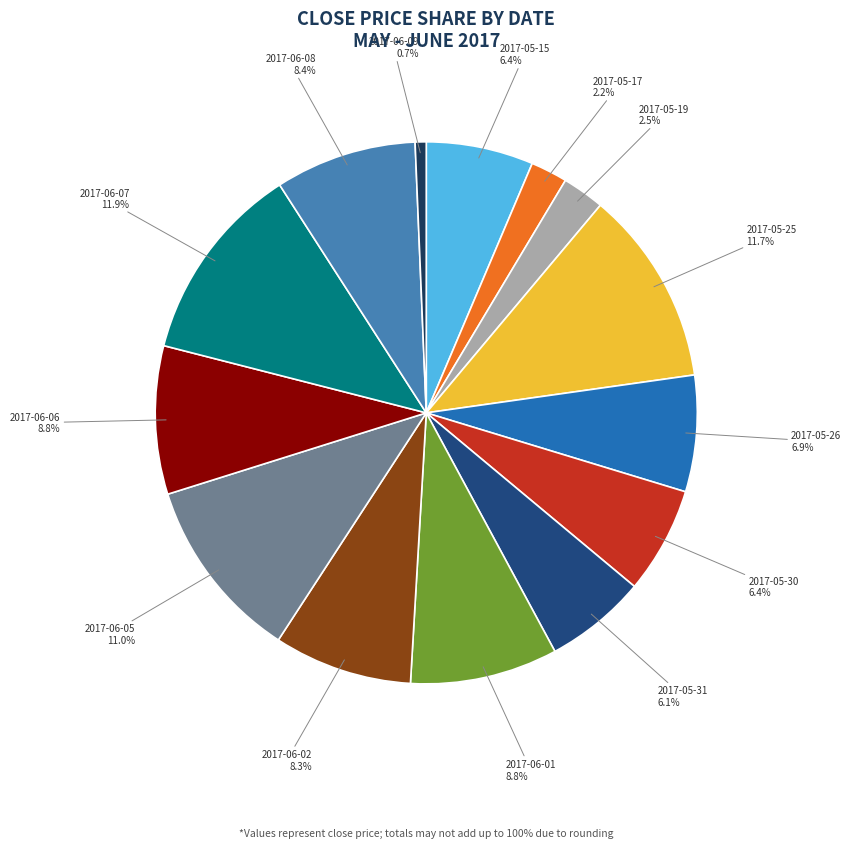

Does any single category account for the majority?

No